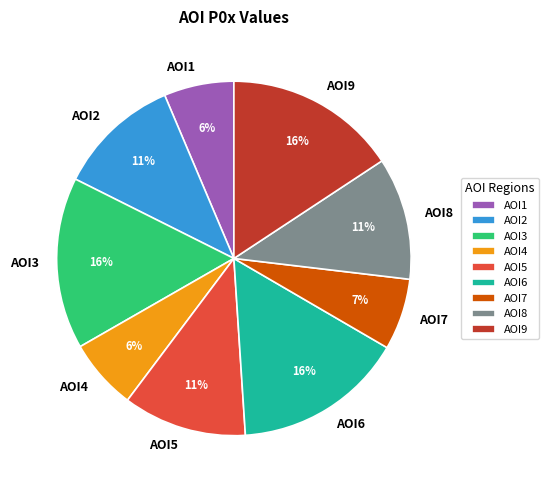

To the nearest percent, what portion does AOI8 represent?

11%